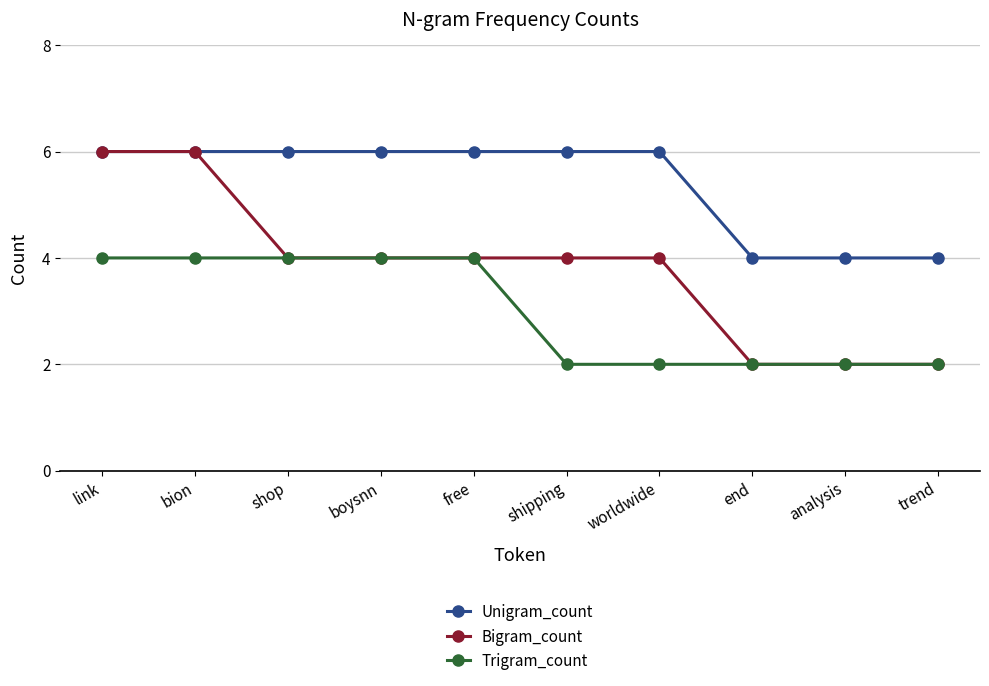

What is the difference between the maximum and minimum values in the Trigram_count series?

2